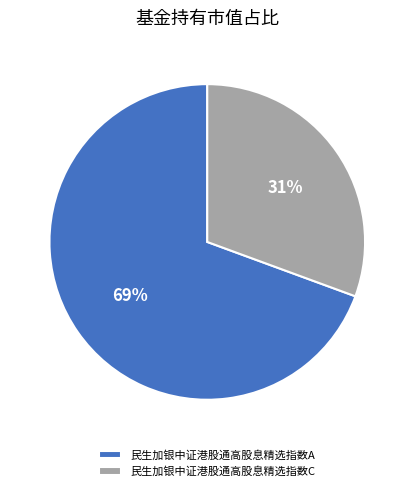

Is it true that 民生加银中证港股通高股息精选指数C is 41% of the pie?

False